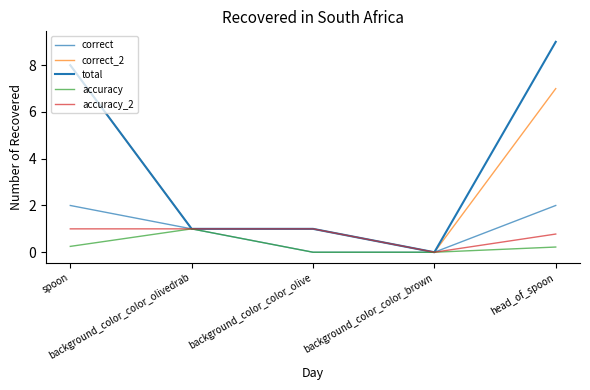

Is this an area chart (filled region under the line)?

No